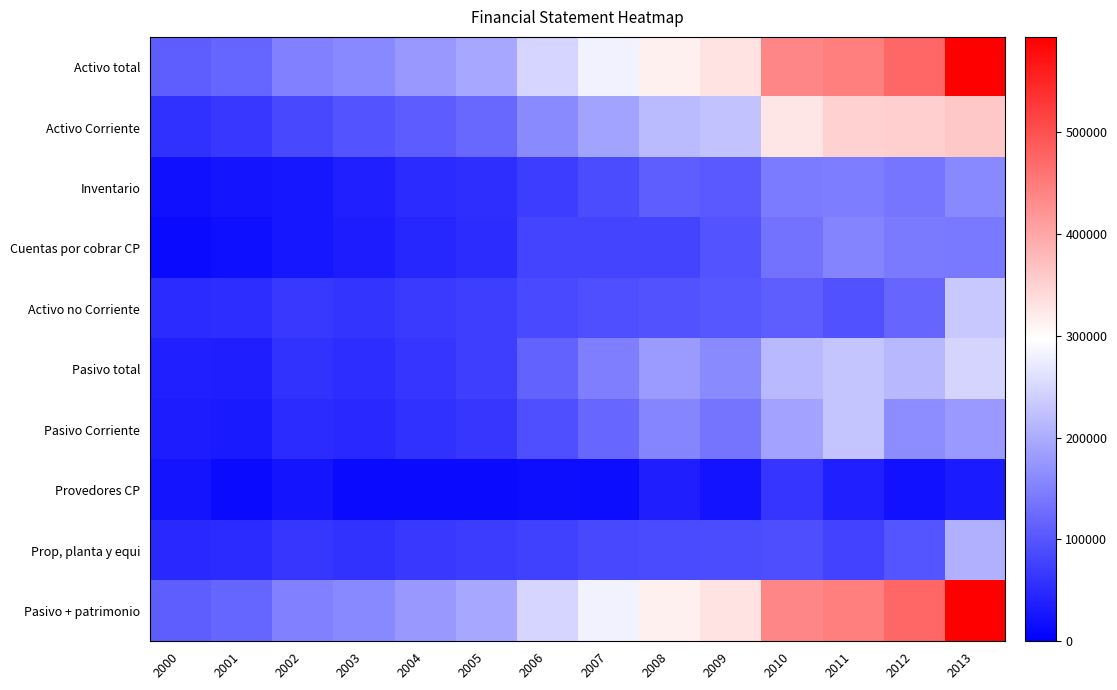

Which series has the largest total across all categories?

Activo total